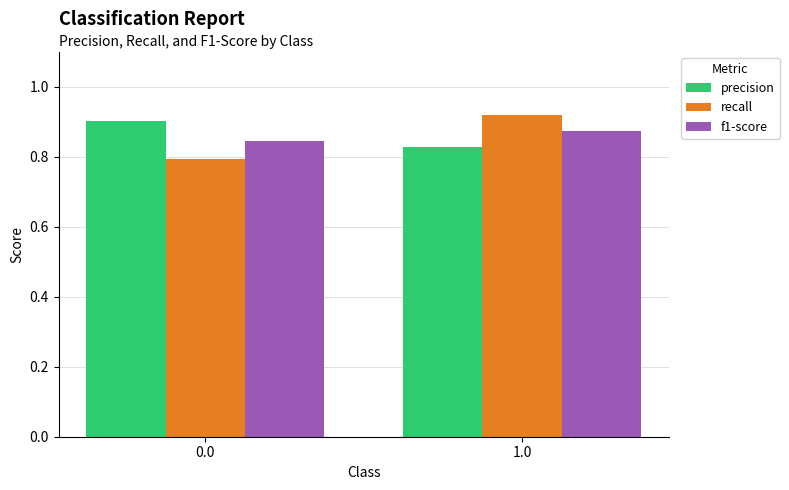

Rank the series at 1.0 from highest to lowest value.

recall, f1-score, precision